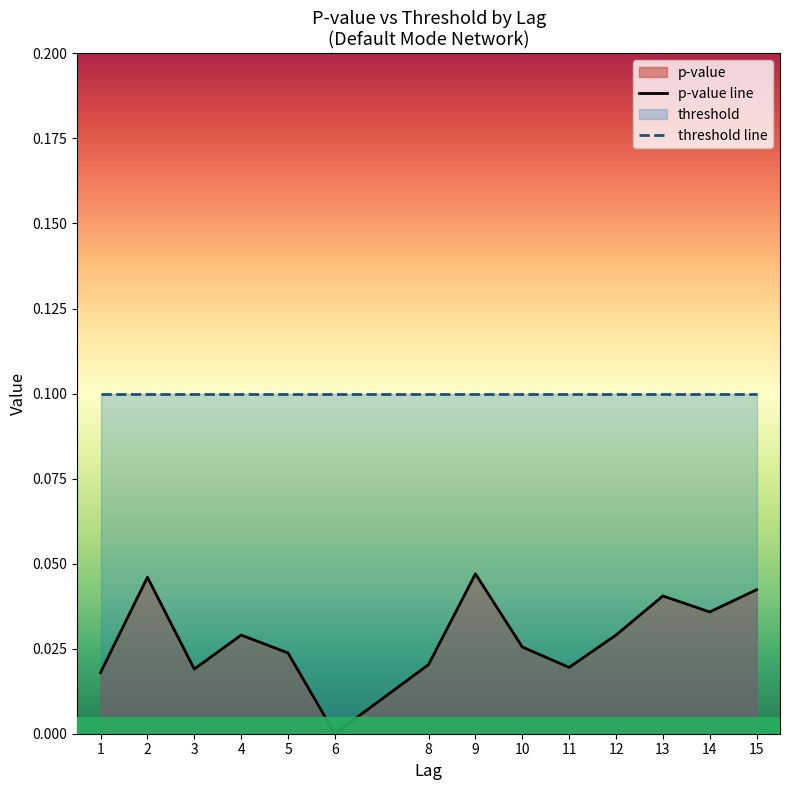

Which label corresponds to the smallest value in the chart?

6